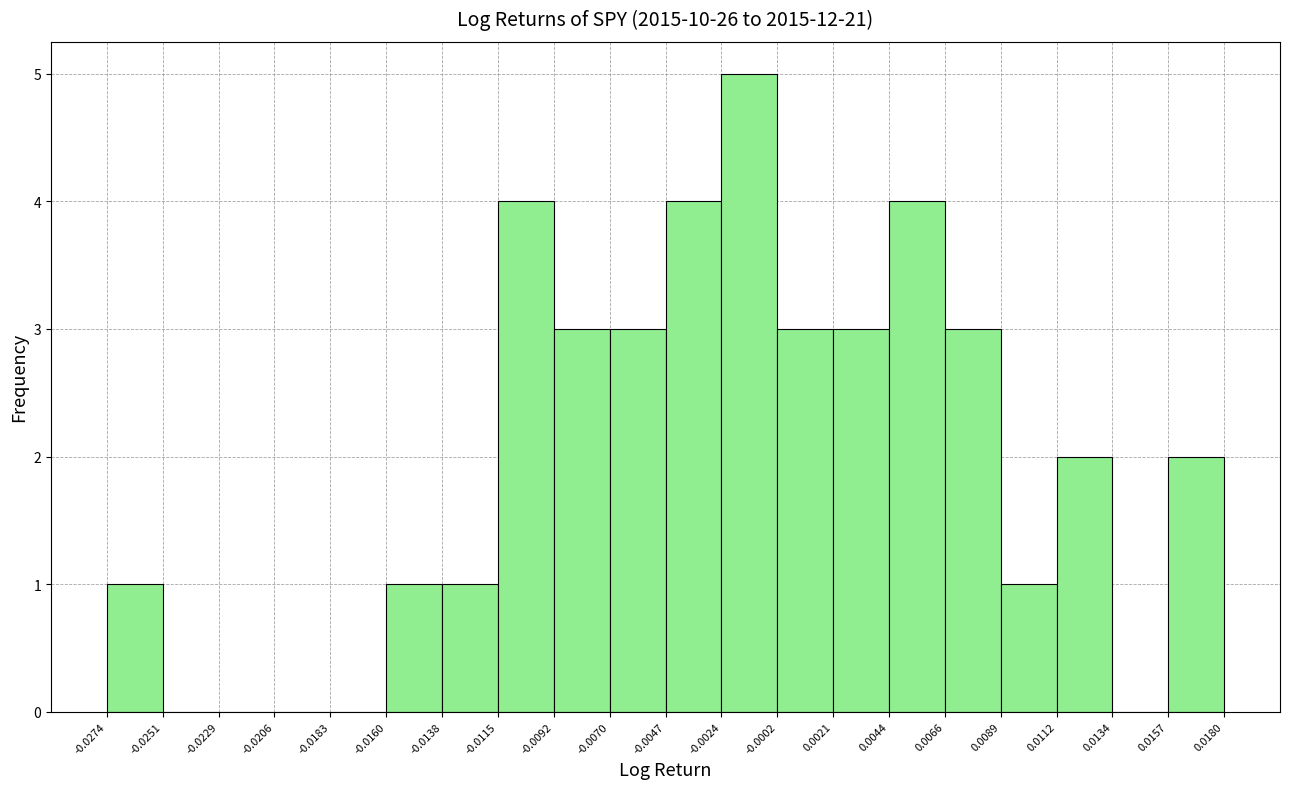

How tall is the bar that spans -0.0047 to -0.0024 on the x-axis? The values are not printed on the chart, so give them approximately, as read against the axis.

4